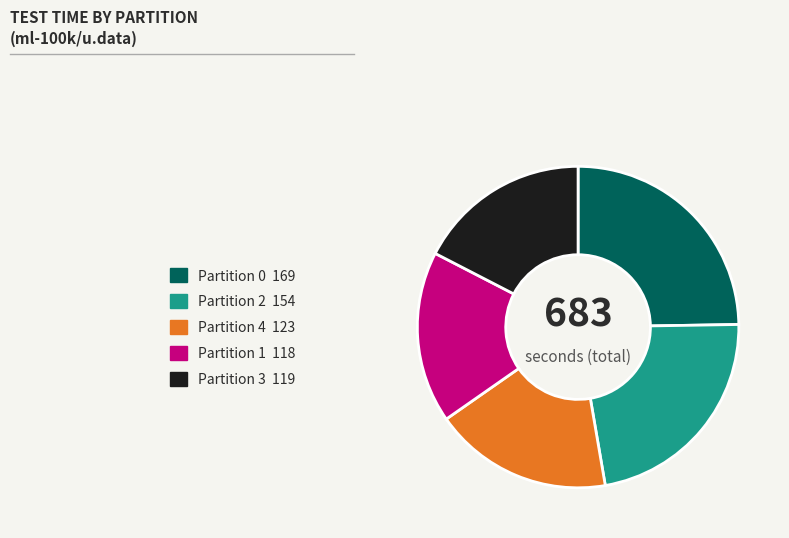

Which has a higher value, Partition 2 or Partition 0?

Partition 0